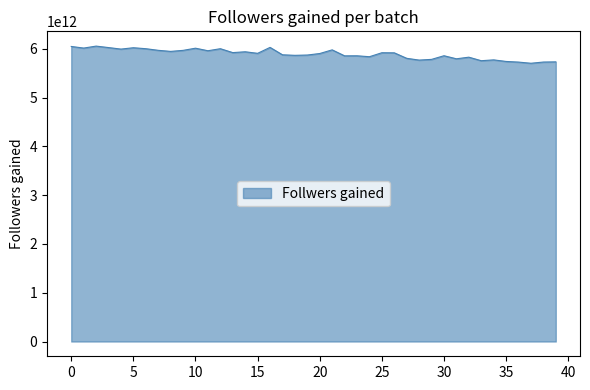

How many lines are shown in the chart?

1